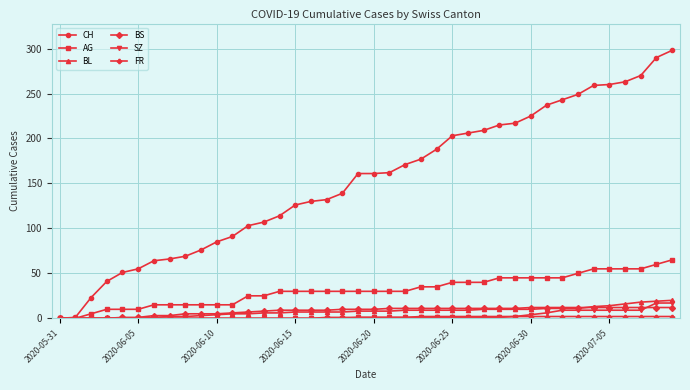

Does the chart display data point markers on the line(s)?

Yes